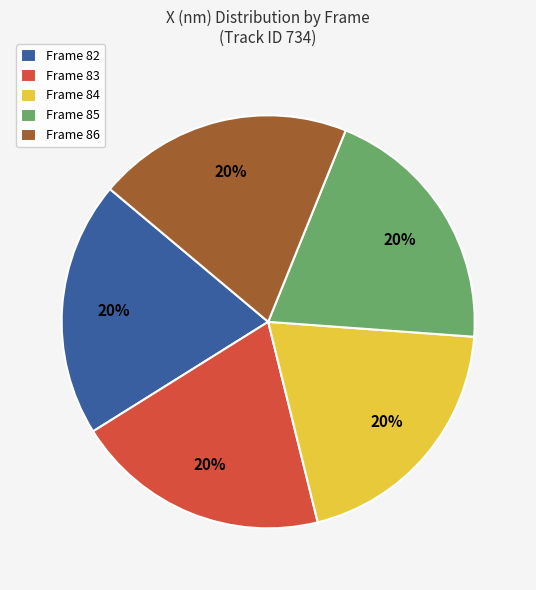

Combined, do Frame 83 and Frame 82 account for over 50%?

No